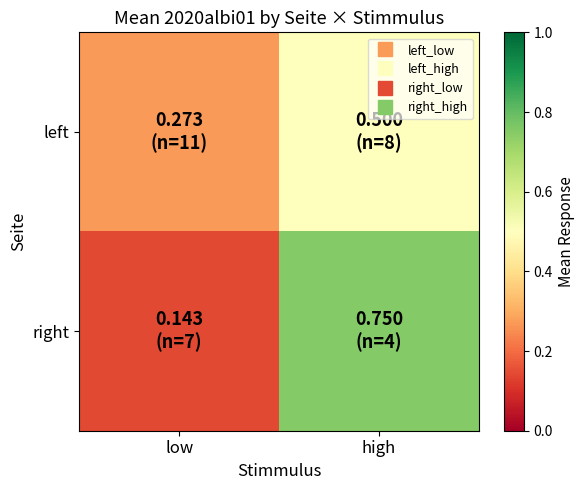

Which series has the largest total across all categories?

right